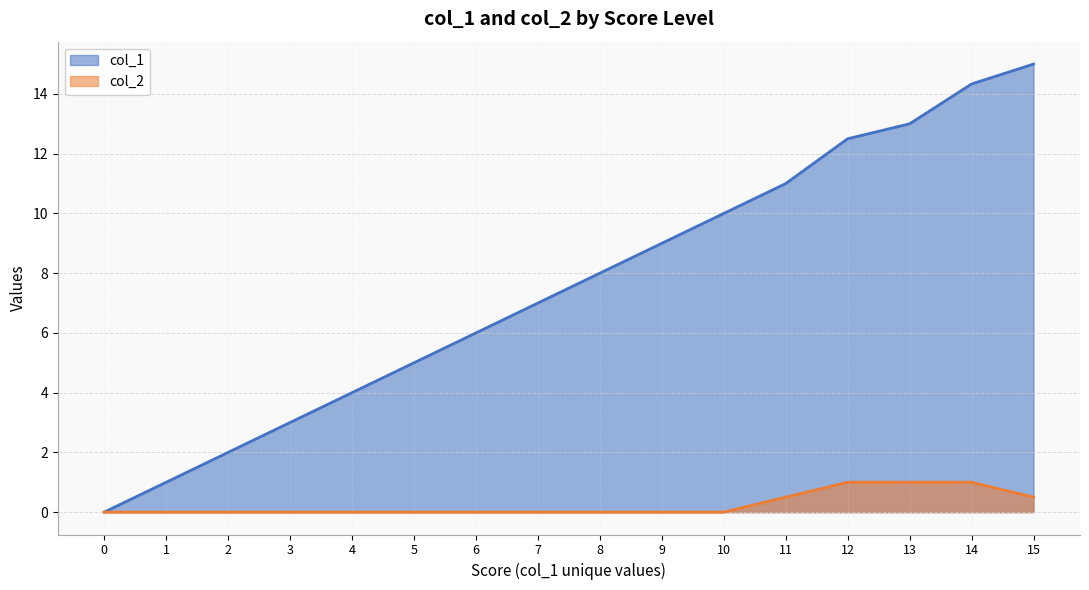

What is the difference between the second highest and second lowest values in the col_1 series?

13.3